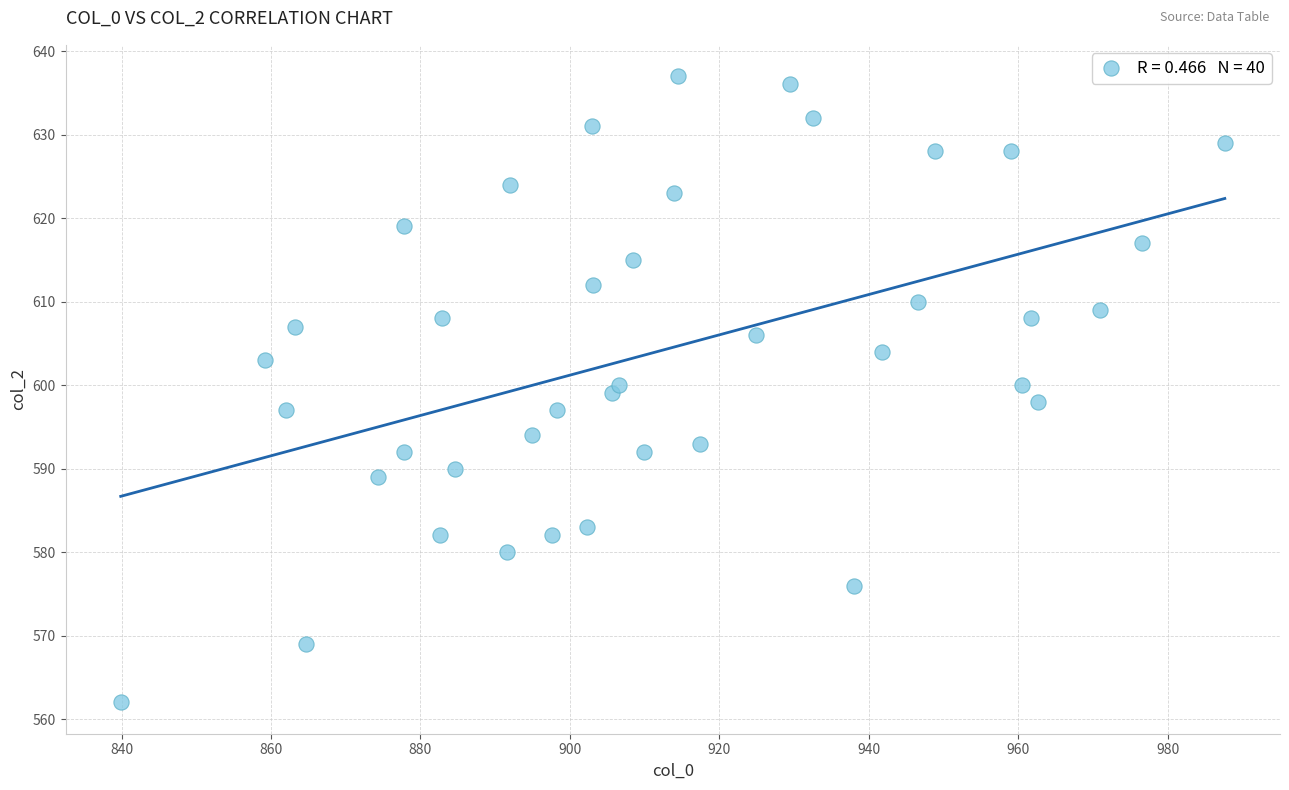

What is the range of Y values (max minus min)?

75